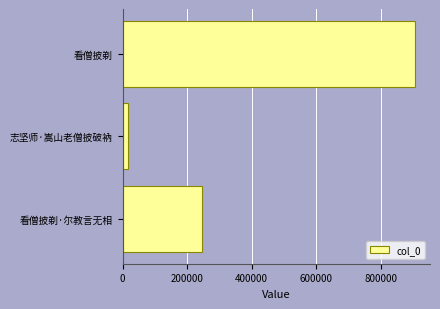

Rank the categories by value from lowest to highest.

志坚师·嵩山老僧披破衲, 看僧披剃·尔教言无相, 看僧披剃